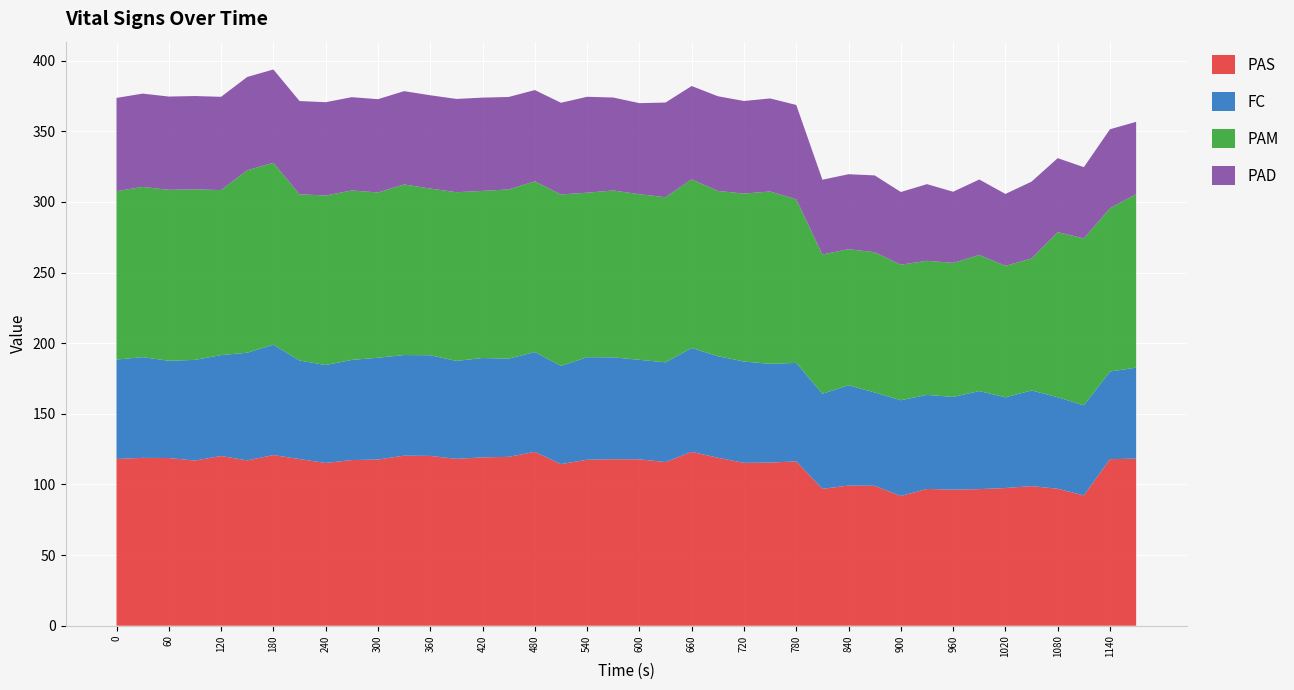

Reading left to right, transcribe all the data shown in this chart.

PAS: 118.0	118.8	118.7	117.0	120.1	117.0	120.8	118.0	115.2	117.3	117.7	120.4	120.2	118.2	119.2	119.5	123.1	114.4	117.5	117.9	117.8	115.9	123.1	119.0	115.3	115.5	116.3	96.9	99.2	99.0	91.8	96.8	96.3	96.7	97.5	98.8	97.0	92.3	117.9	118.3
FC: 70.4	71.3	68.9	71.2	71.5	76.2	78.1	69.8	69.3	70.9	72.1	71.2	71.3	69.3	70.3	69.5	70.7	69.5	72.6	72.1	70.5	70.6	73.6	71.9	71.7	69.9	69.7	67.3	71.0	66.1	67.8	66.6	65.7	69.4	64.2	67.7	64.8	63.8	62.0	64.4
PAM: 119.2	120.5	121.0	120.8	116.8	129.2	128.8	117.6	120.0	120.0	117.0	120.8	118.0	119.4	118.3	119.8	120.8	121.3	116.5	118.1	117.3	116.9	119.4	117.0	118.9	122.0	115.8	98.5	96.4	99.2	96.0	94.9	94.9	96.4	93.1	93.4	116.9	118.1	115.6	122.8
PAD: 66.0	66.0	66.0	66.0	66.0	66.0	66.0	66.0	66.0	66.0	66.0	66.0	66.0	66.0	66.0	65.4	64.6	64.9	67.9	65.8	64.4	67.0	66.0	67.0	65.6	65.9	66.8	53.0	53.1	54.4	51.5	54.3	50.4	53.4	50.9	54.4	52.4	50.5	55.9	51.2